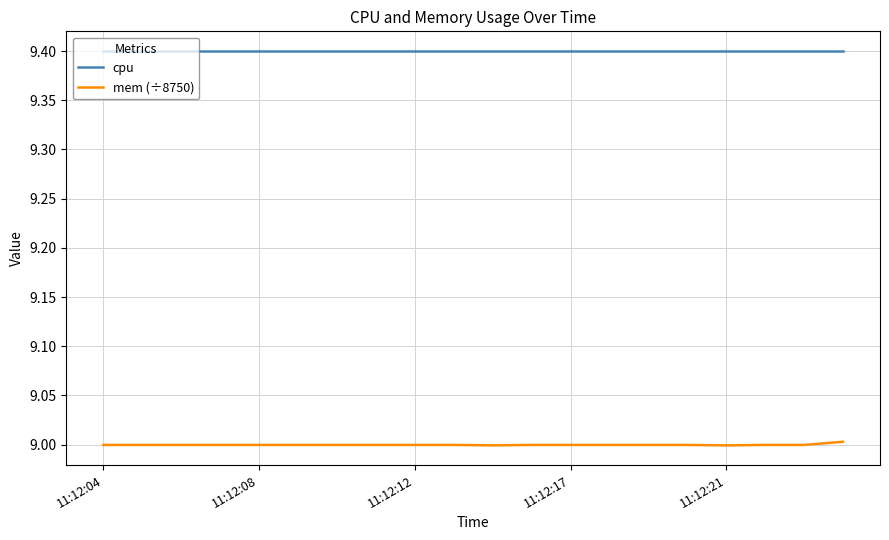

Rank the series by their average value, from highest to lowest.

cpu, mem (÷8750)